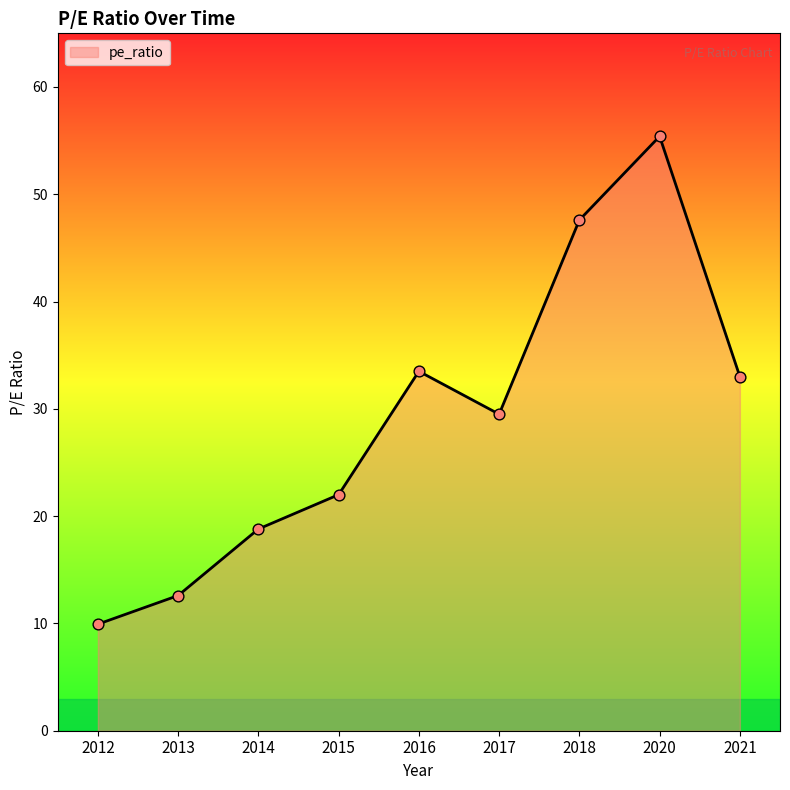

What is the change in value from 2012 to 2018?

+37.7